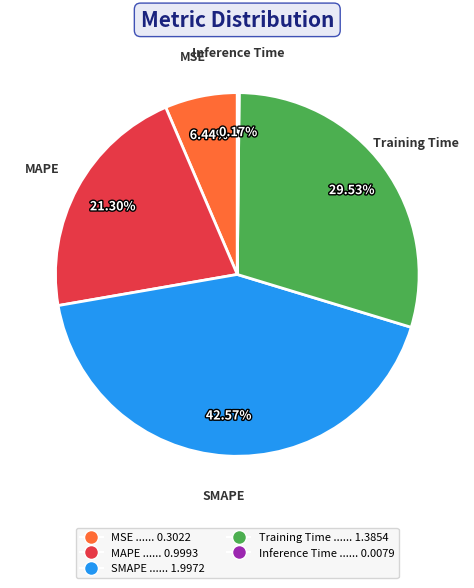

What percentage do Training Time and MSE together represent?

36.0%